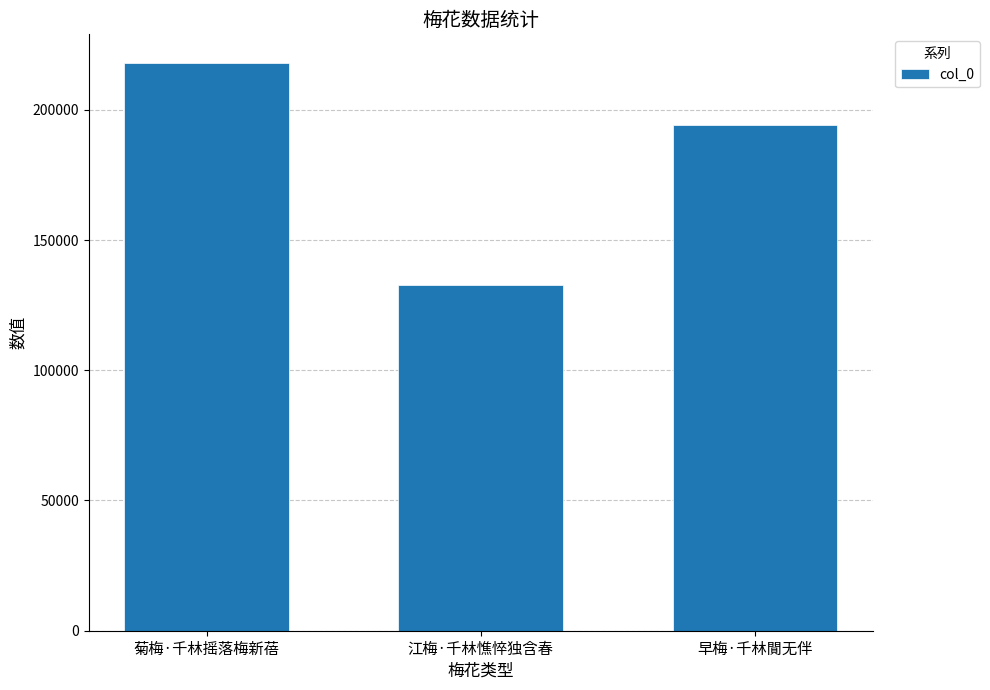

Count the number of categories in the chart.

3